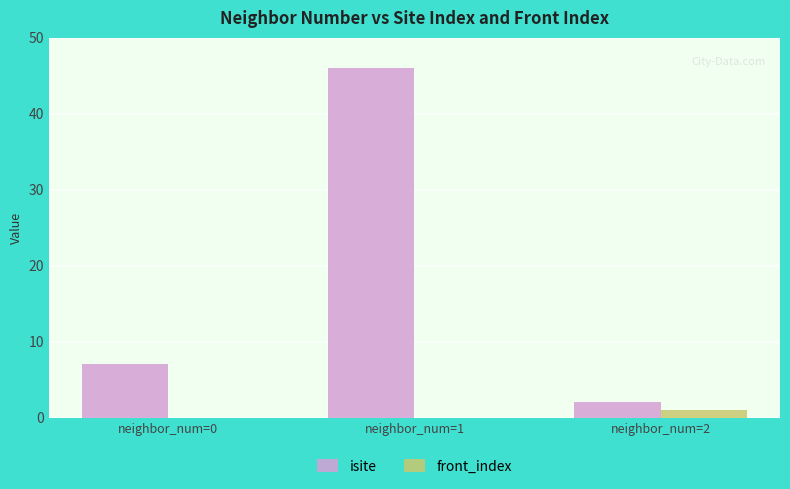

How many distinct data groups are displayed?

2